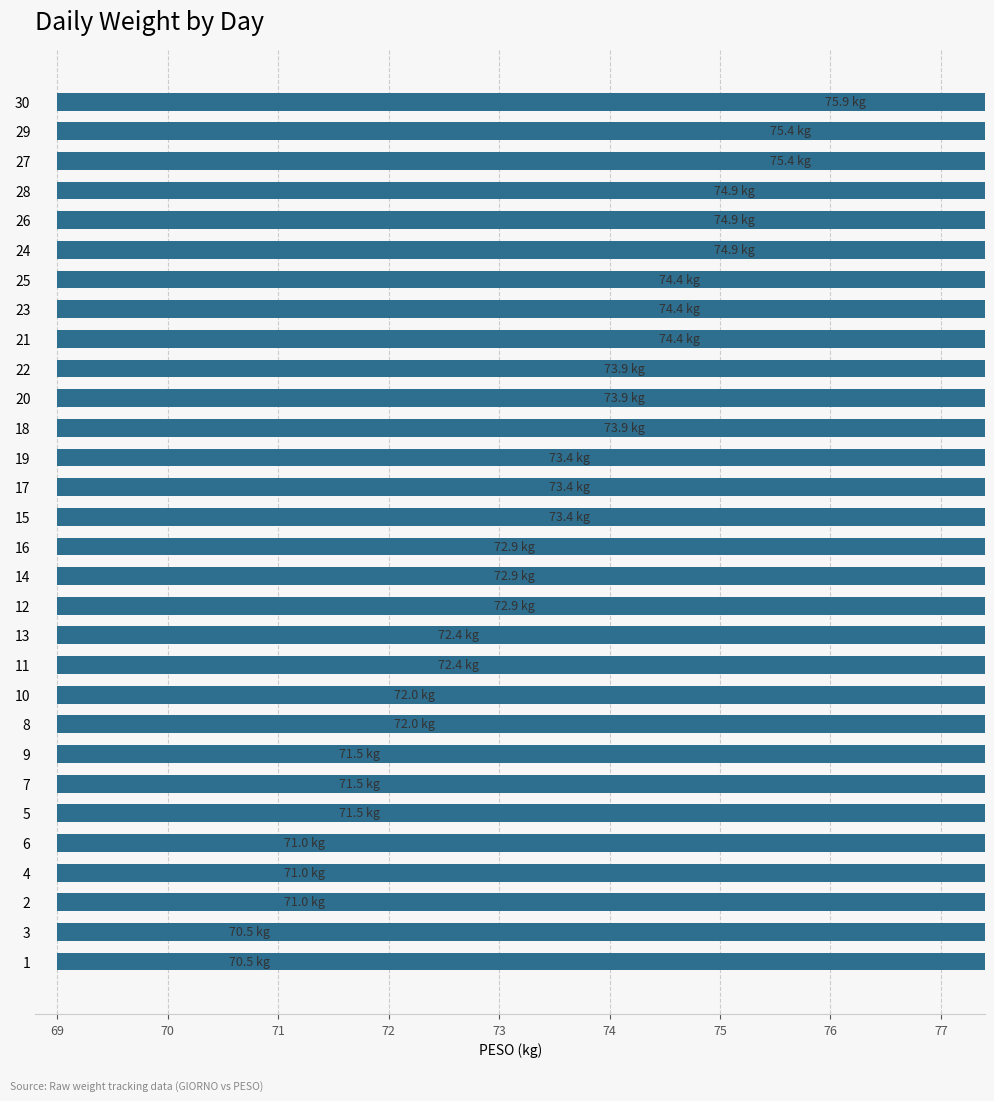

Where does the data first go above 73?

15